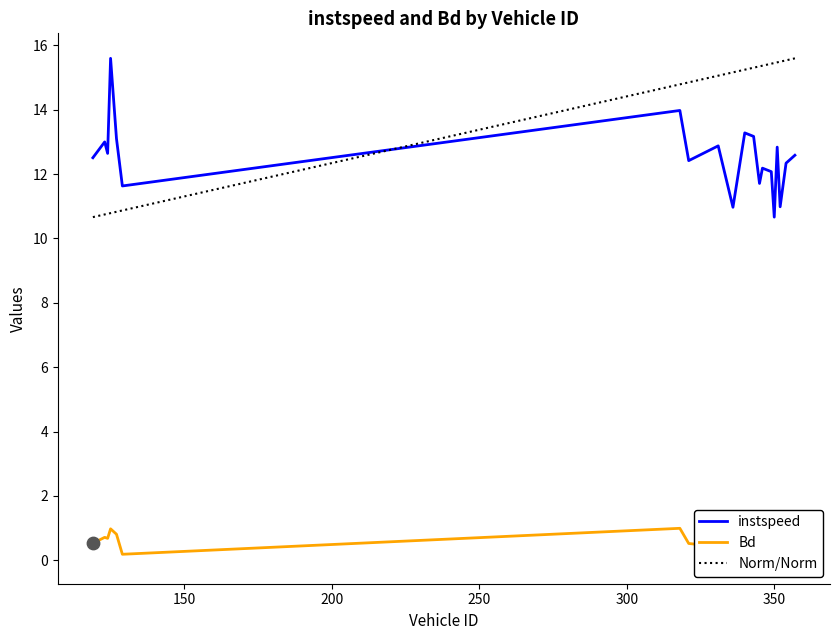

At how many categories does at least one series exceed 7?

20